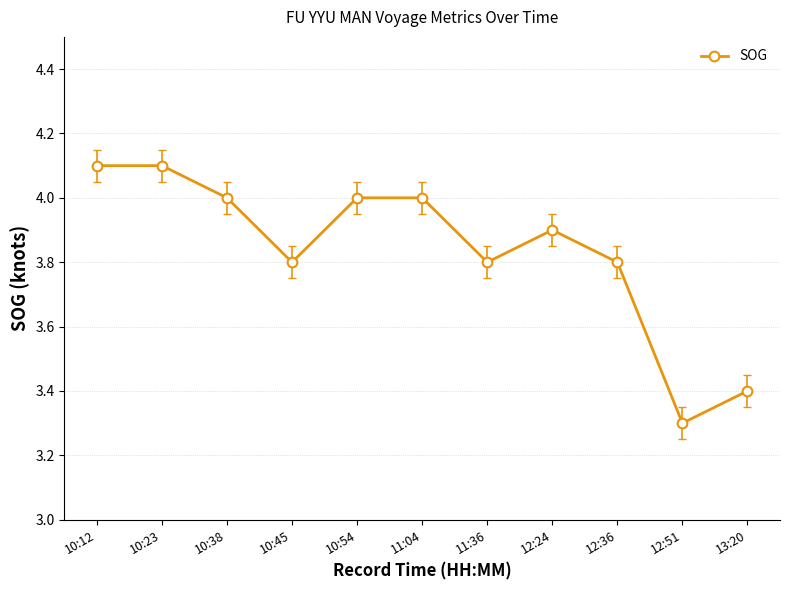

What position from the left is 12:24?

8